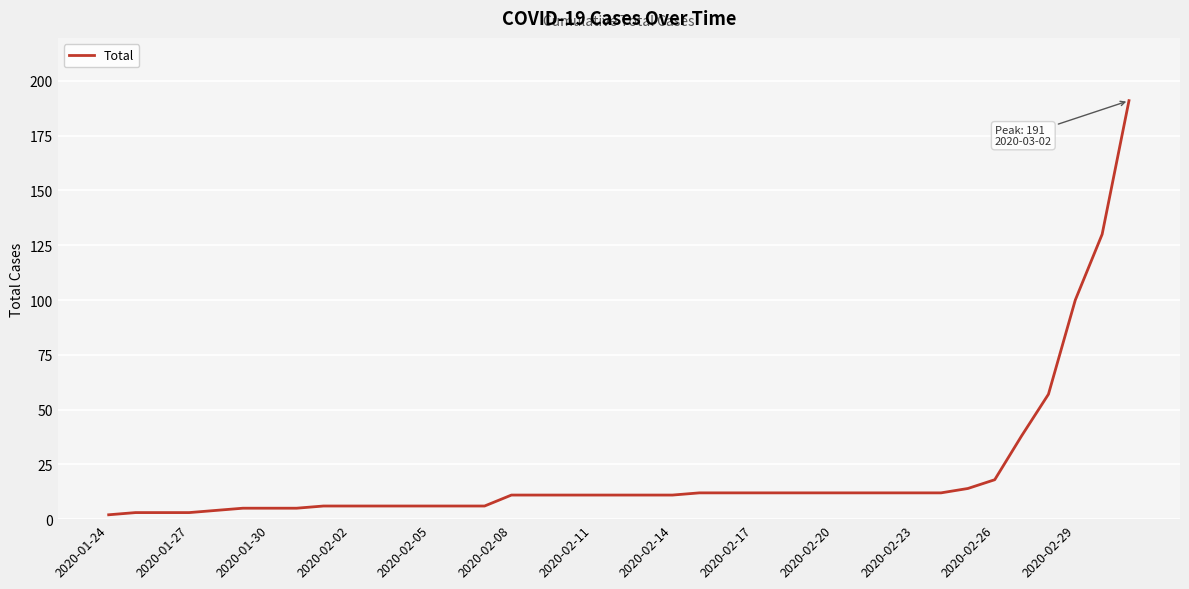

What is the maximum value shown in the chart?

191